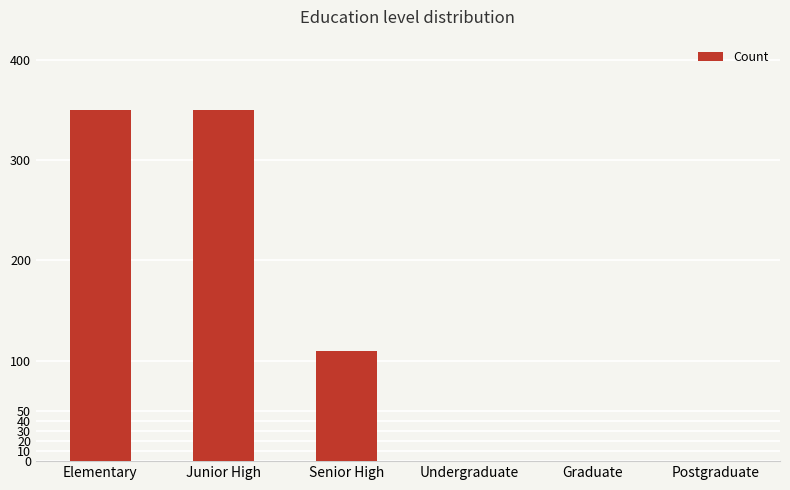

Where is the data nearest to the value 175?

Senior High